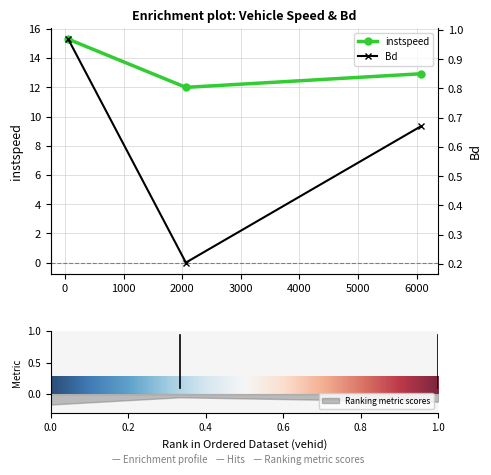

List the series in order of their overall mean, lowest first.

Bd, instspeed